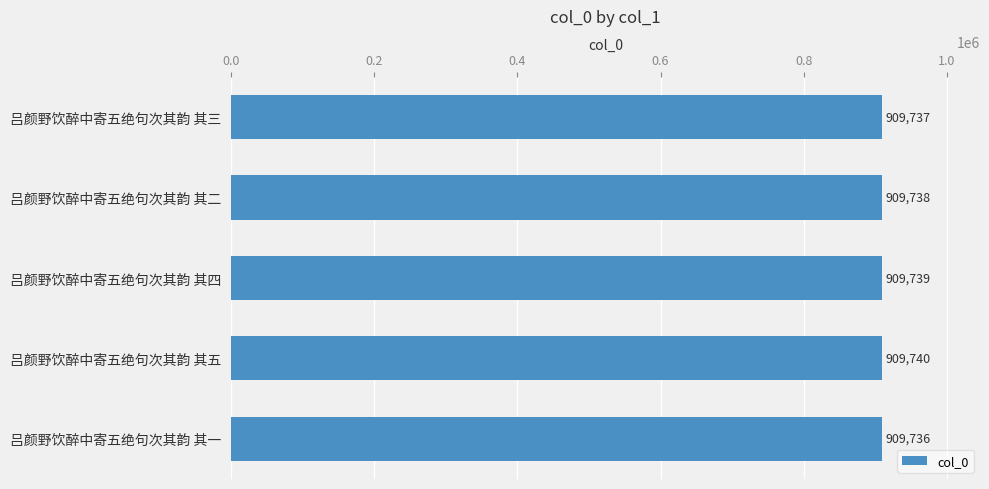

What is the minimum value shown in the chart?

909736